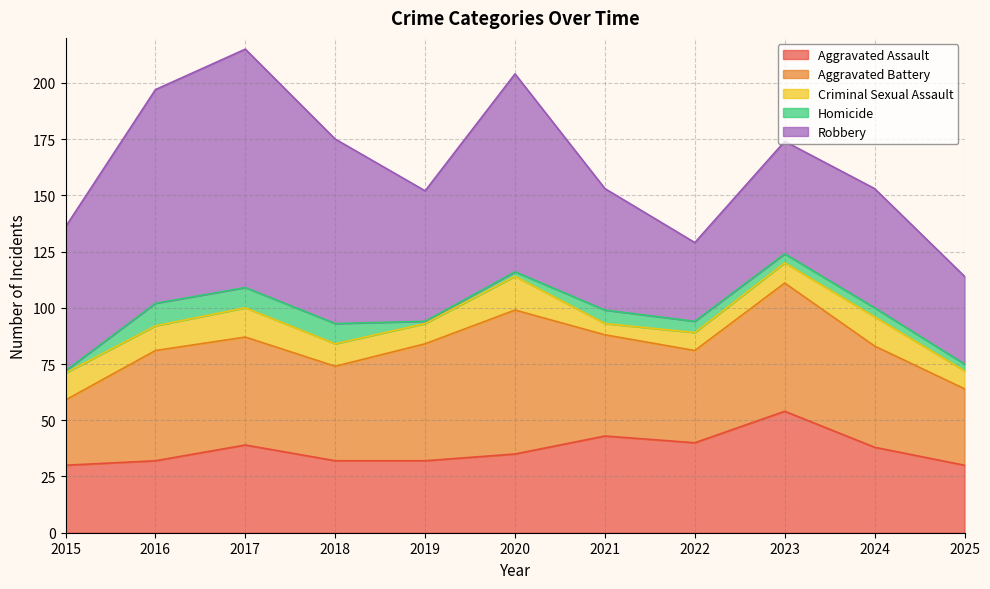

At how many categories does at least one series exceed 8?

11